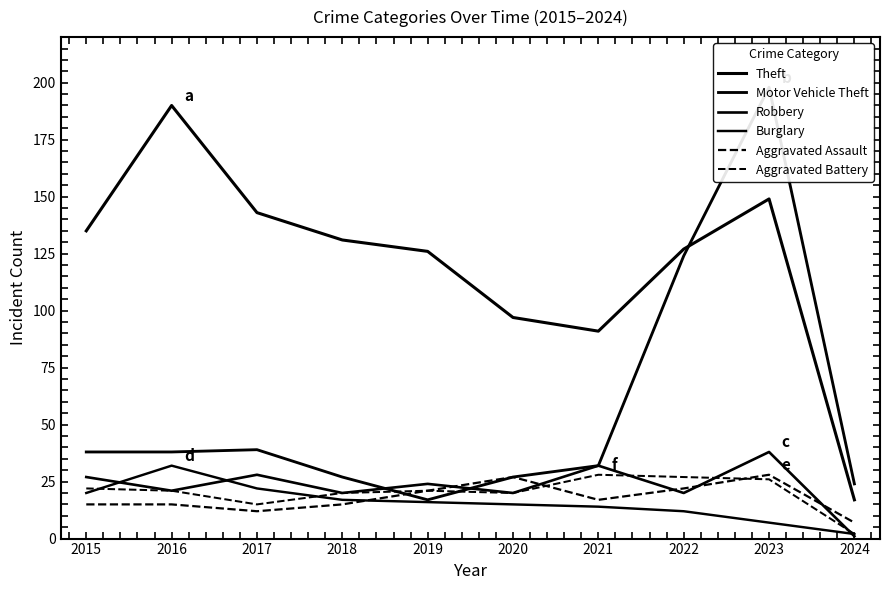

Which series has the largest total across all categories?

Theft